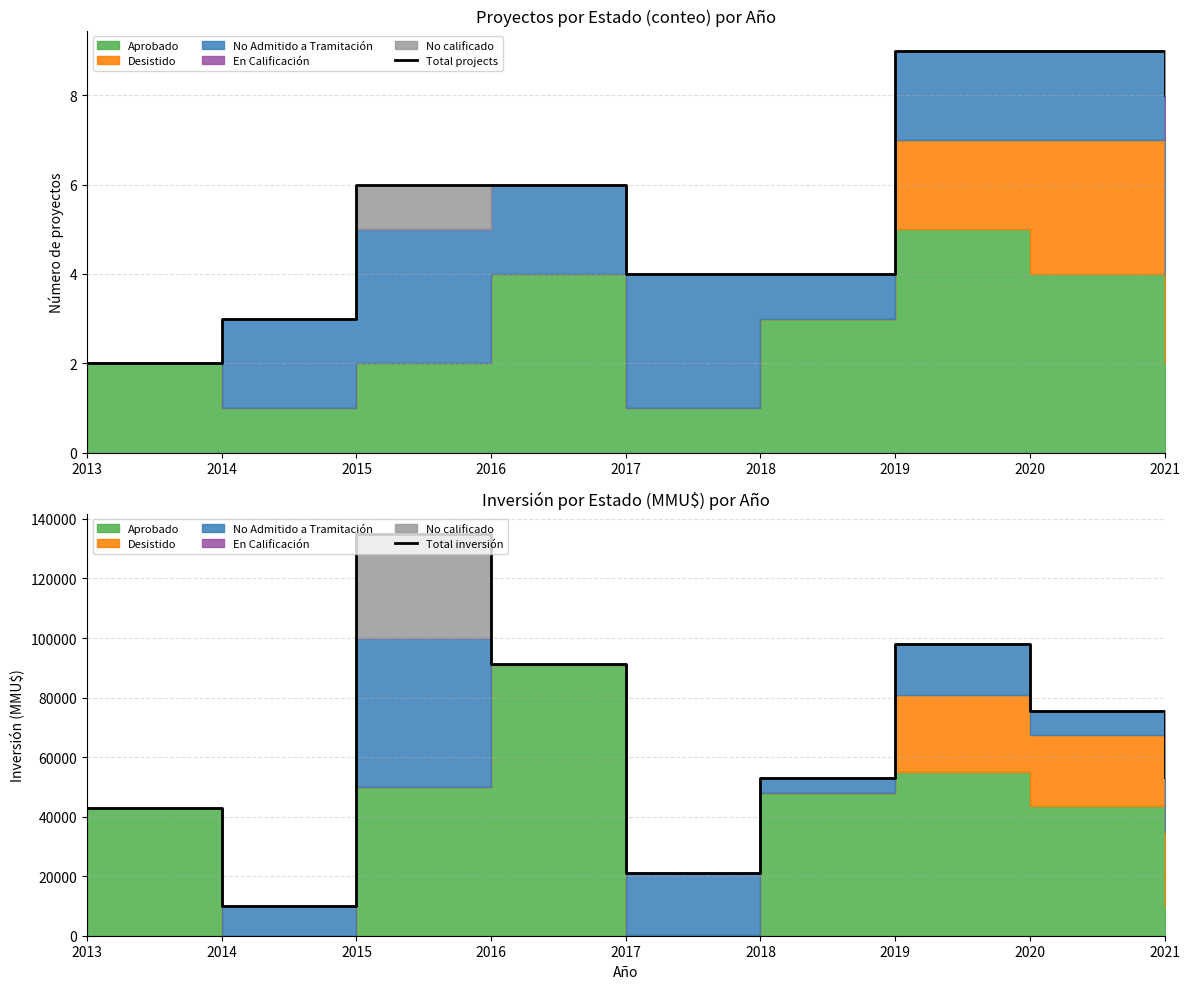

What is the total value across all series at 2017?

21144